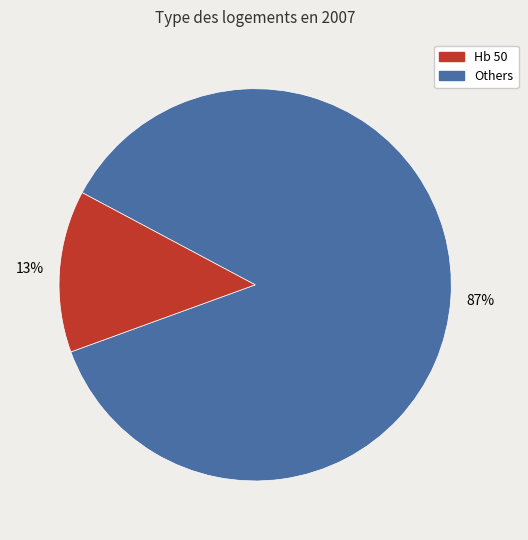

To the nearest percent, what is the average slice percentage?

50%